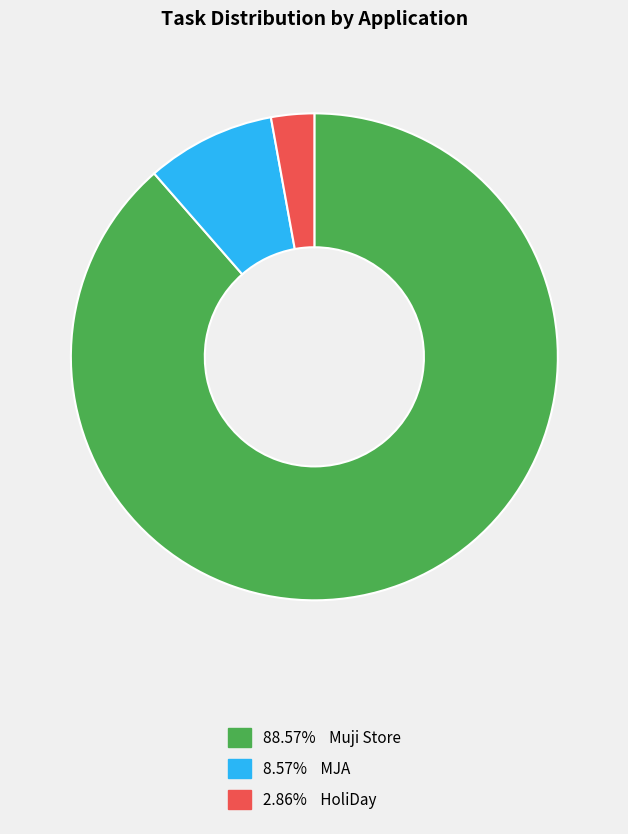

Does any single category account for the majority?

Yes